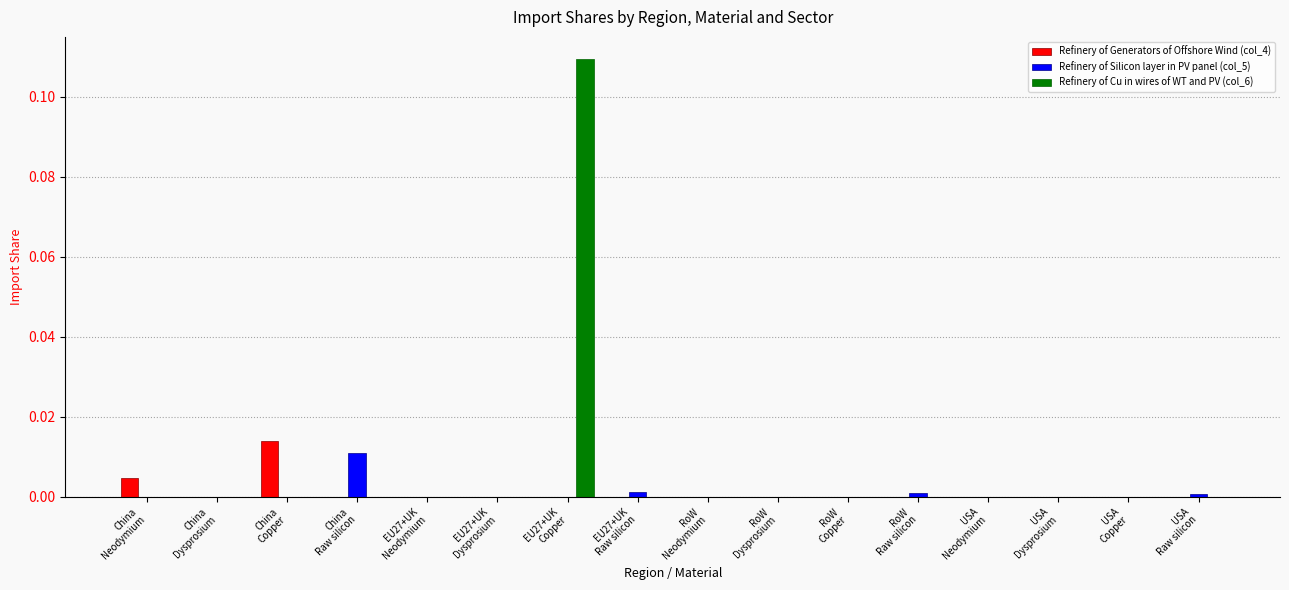

Which series has the largest total across all categories?

Refinery of Cu in wires of WT and PV (col_6)